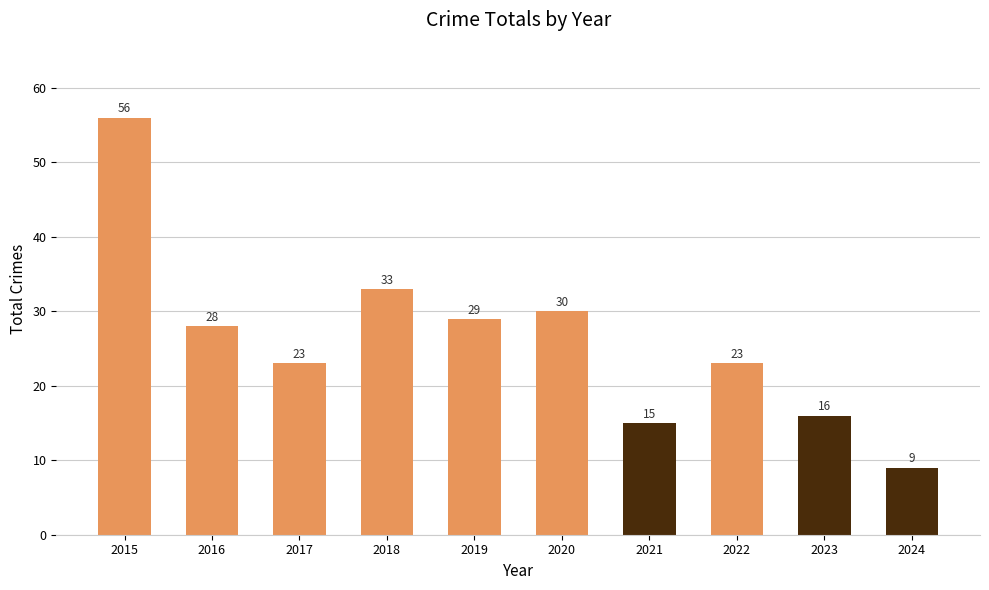

What is the difference between the second highest and second lowest values?

18